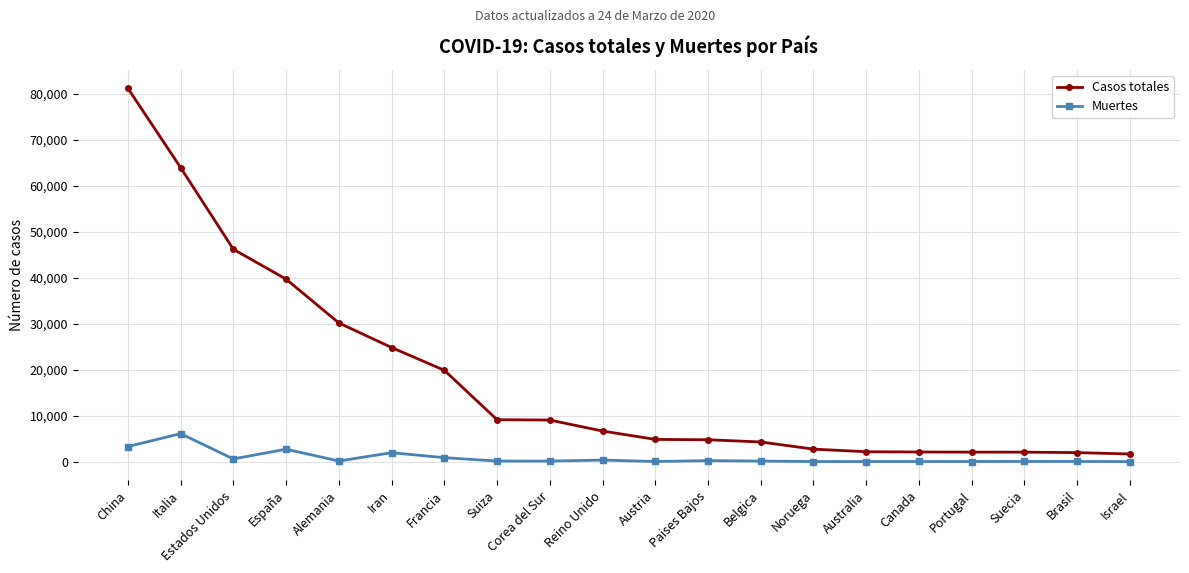

Is this an area chart (filled region under the line)?

No